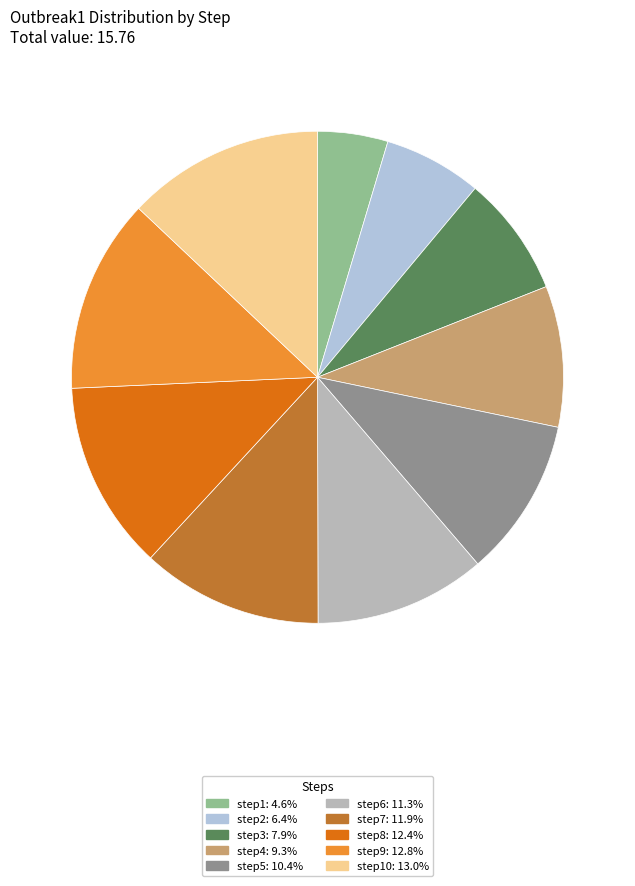

What is the ratio of the value at step4: 9.3% to the value at step10: 13.0%?

0.7